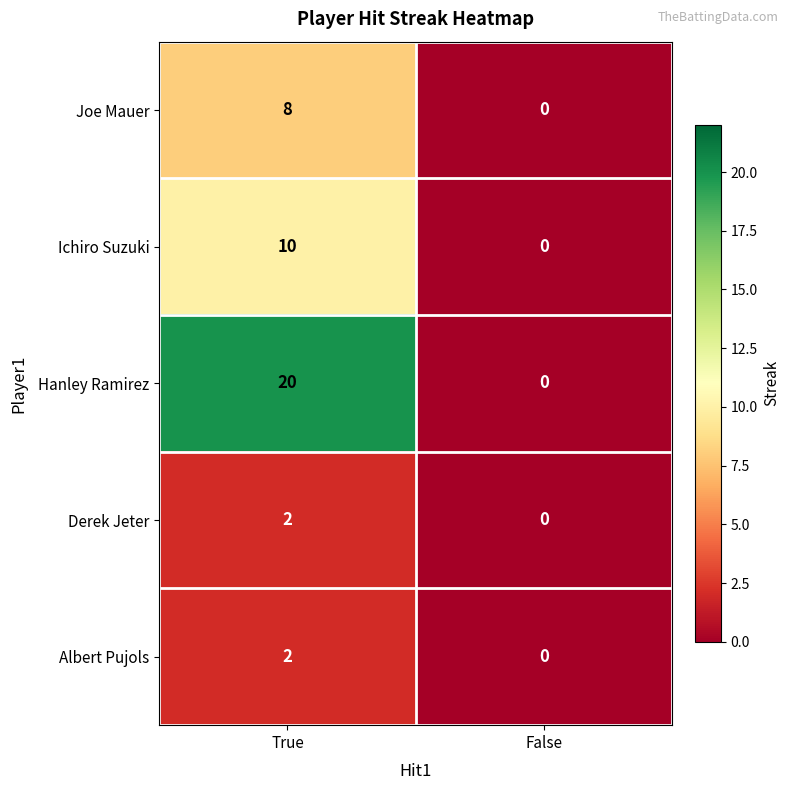

Which series has the widest spread of values?

Hanley Ramirez